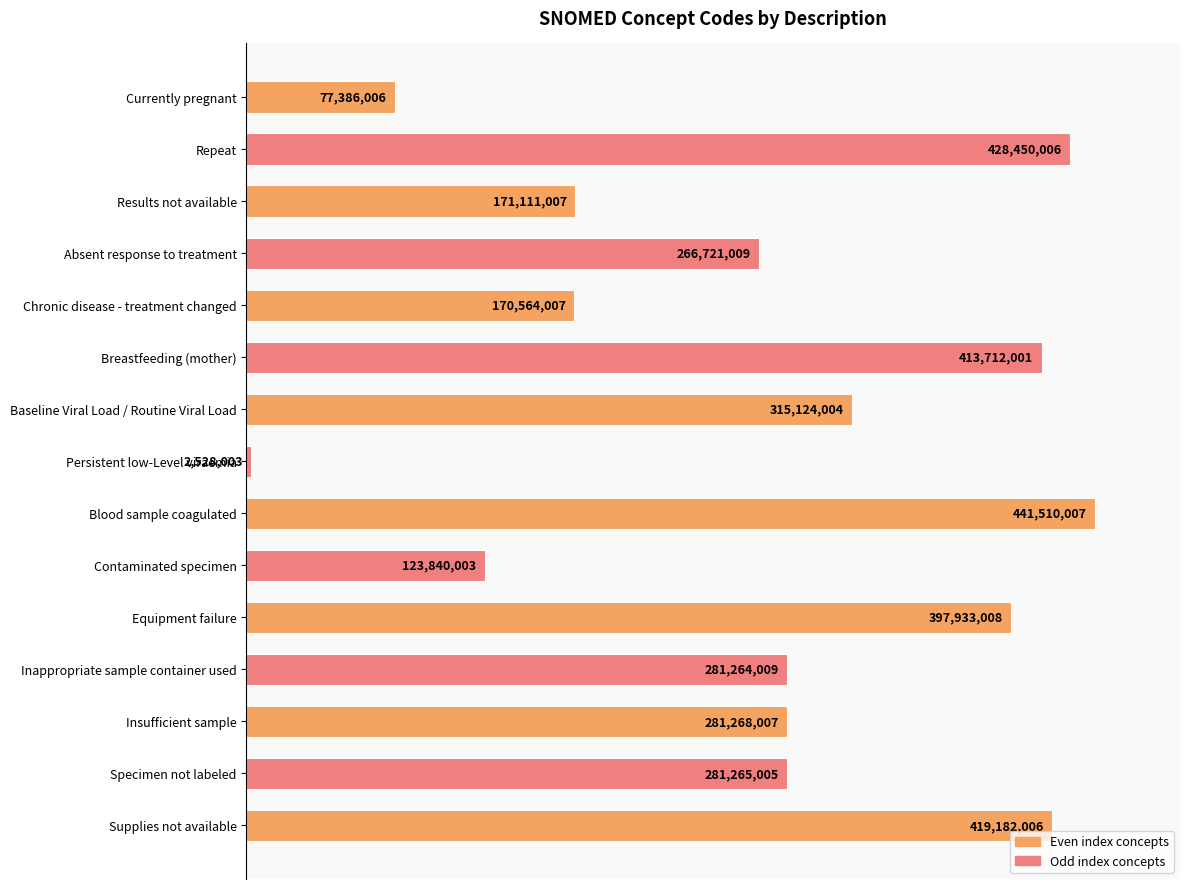

How many bars are there in total?

15